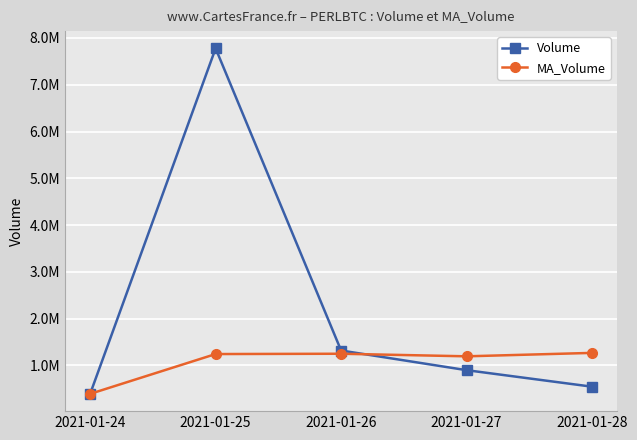

Does the chart have visible grid lines?

Yes